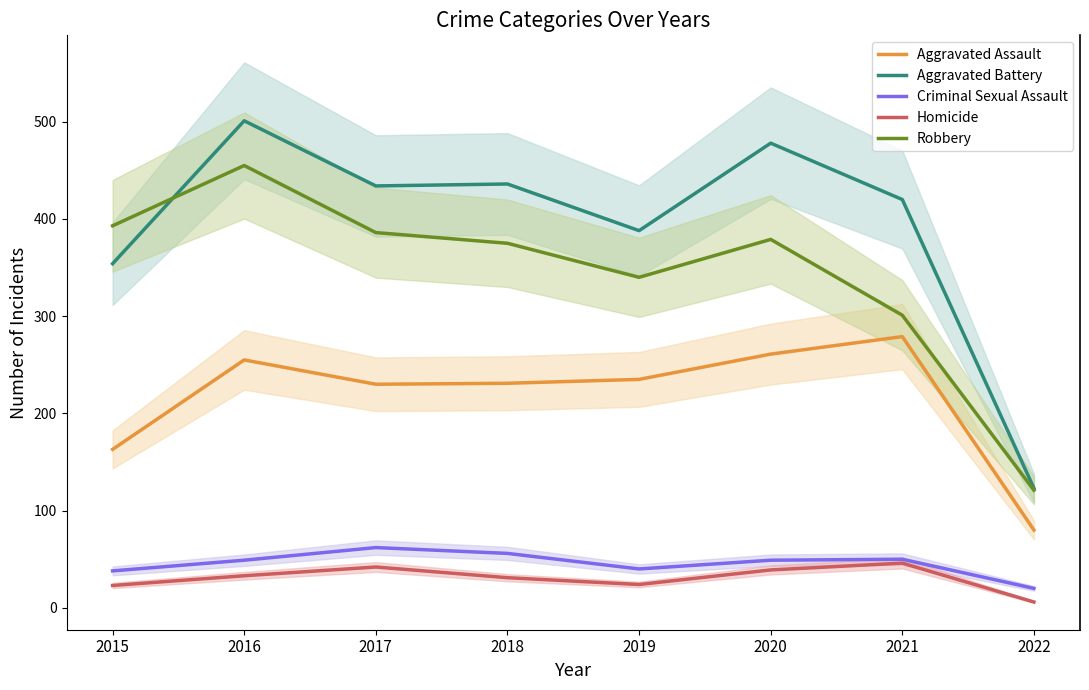

Where is the first local minimum for Aggravated Assault?

2017